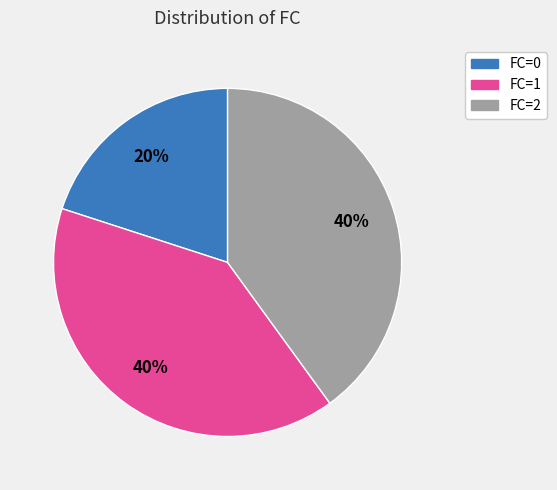

The FC=0 slice represents 20% of the pie. True or false?

True